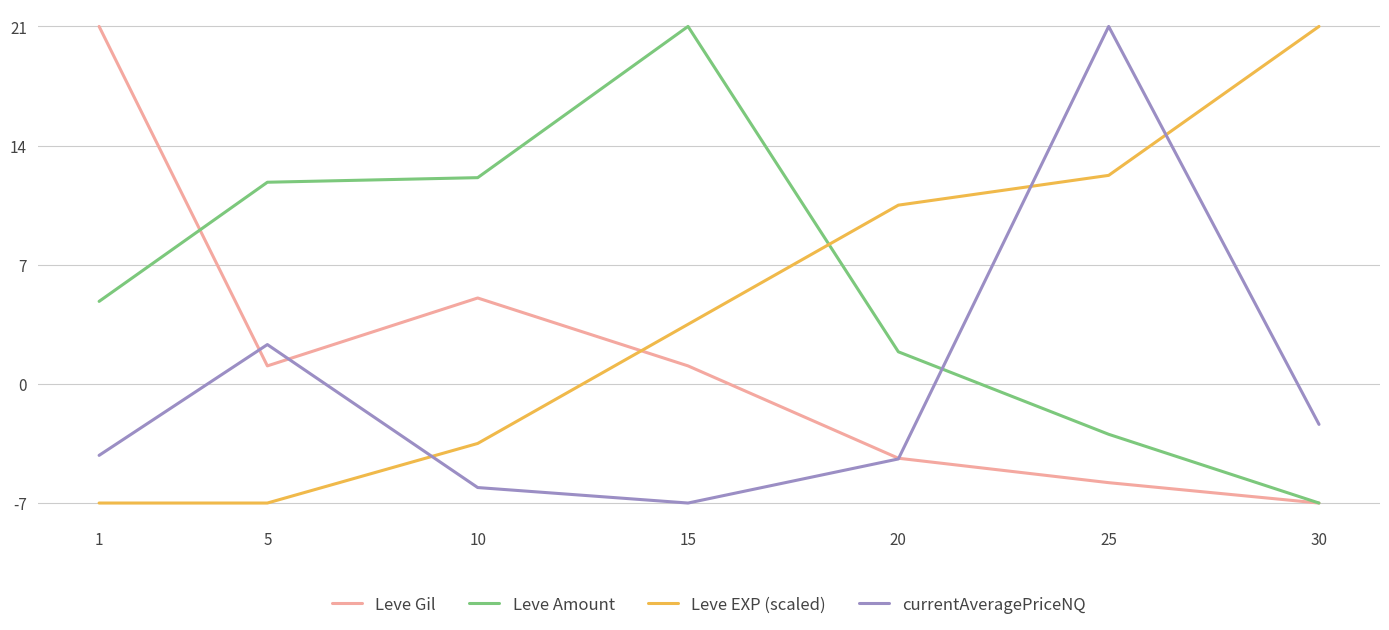

At which label is Leve Amount closest to 7?

1